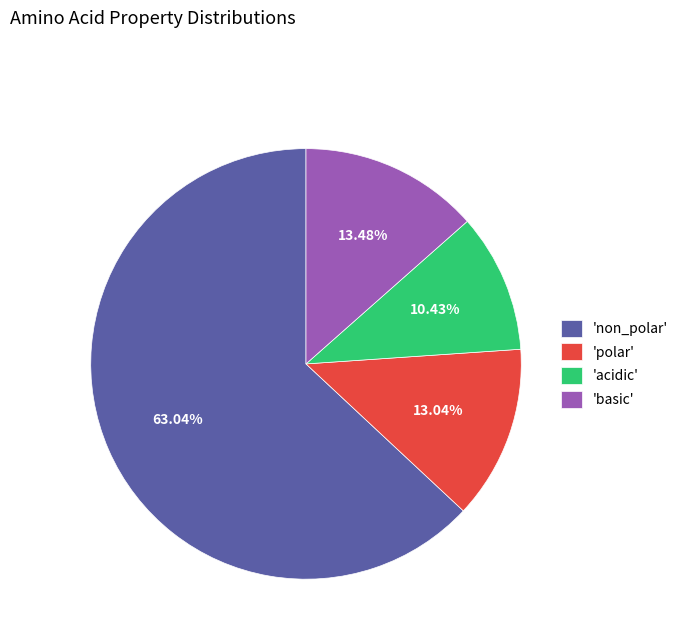

Which slice is the largest?

'non_polar'